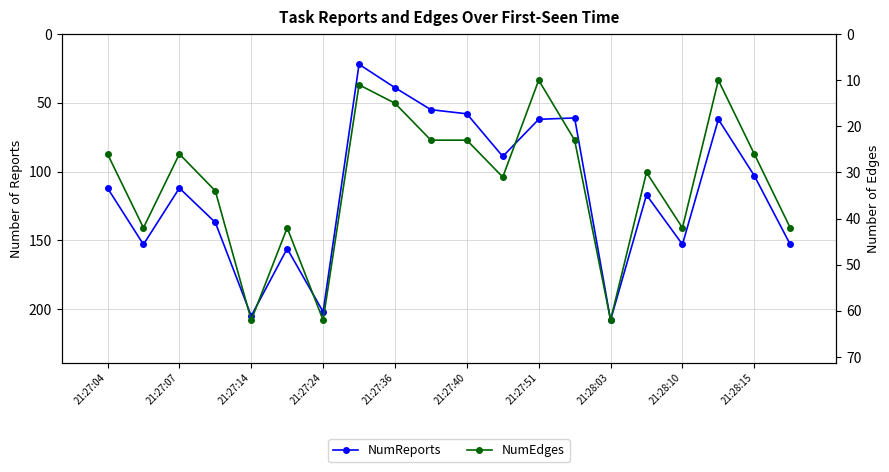

Reading right to left, transcribe all the data shown in this chart.

NumReports: 153	103	62	153	117	208	61	62	89	58	55	39	22	202	156	205	137	112	153	112
NumEdges: 42	26	10	42	30	62	23	10	31	23	23	15	11	62	42	62	34	26	42	26